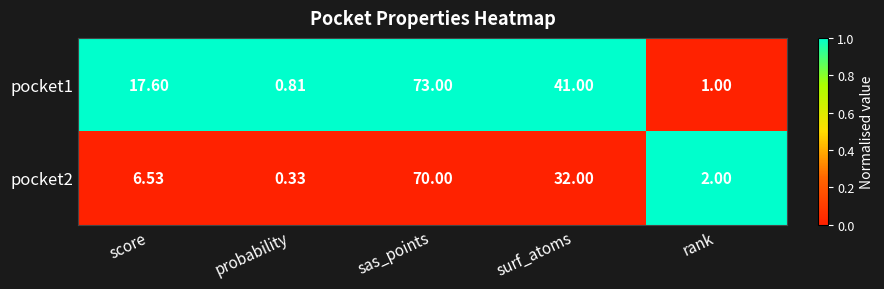

At how many categories does at least one series exceed 0?

5